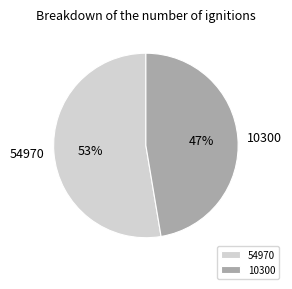

Which slice is the largest?

54970